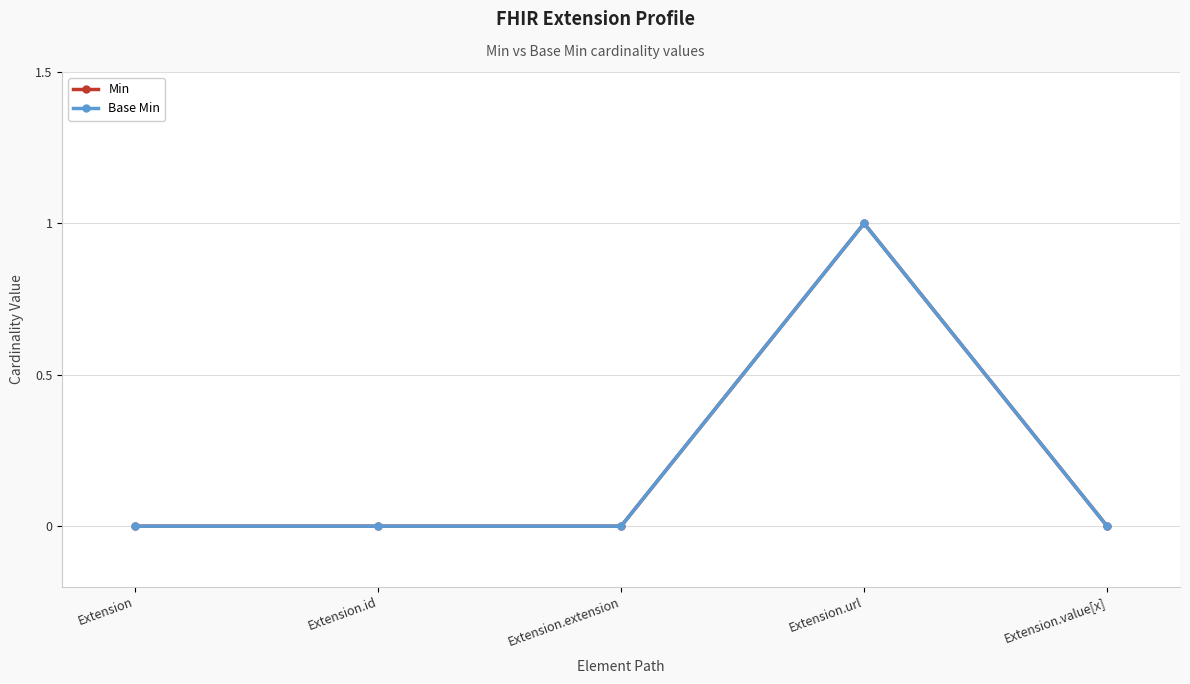

Rank the categories by Base Min value from highest to lowest.

Extension.url, Extension, Extension.id, Extension.extension, Extension.value[x]